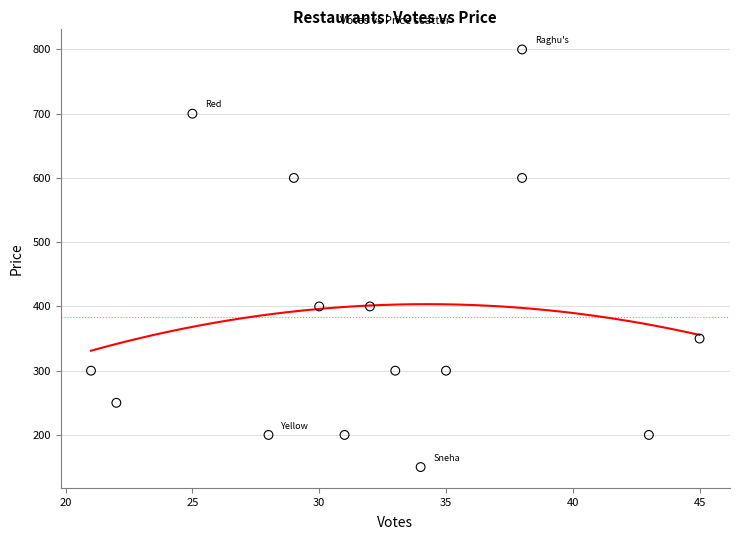

What is the range of Y values (max minus min)?

650